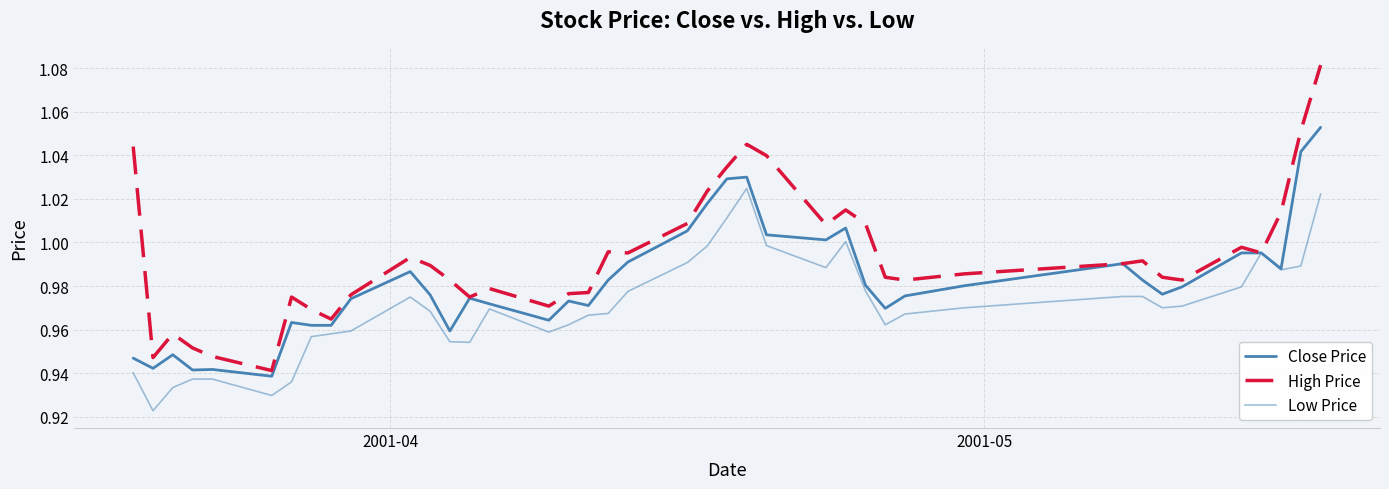

What is the minimum value shown in the chart?

0.9